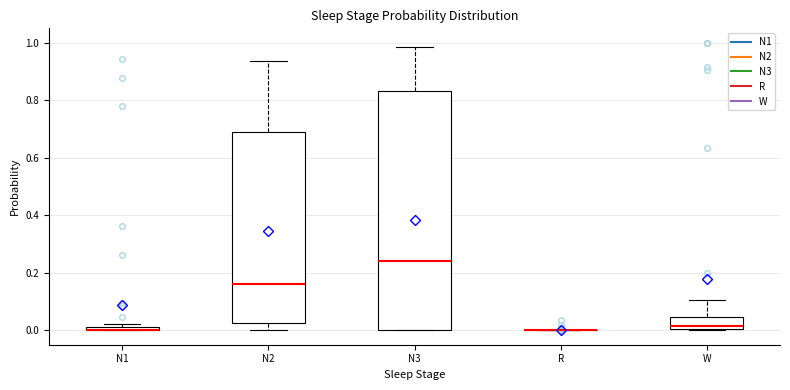

Comparing the boxes themselves (not the whiskers), which one is the tallest?

N3